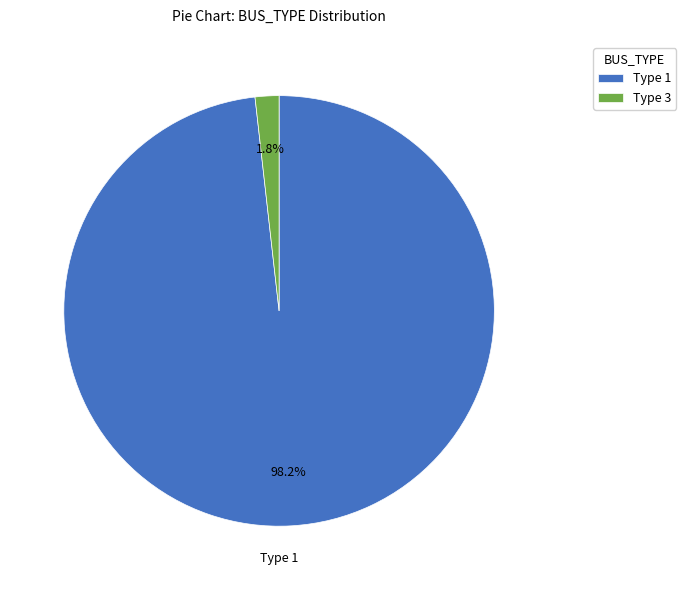

Is the sum of Type 3 and Type 1 greater than half?

Yes